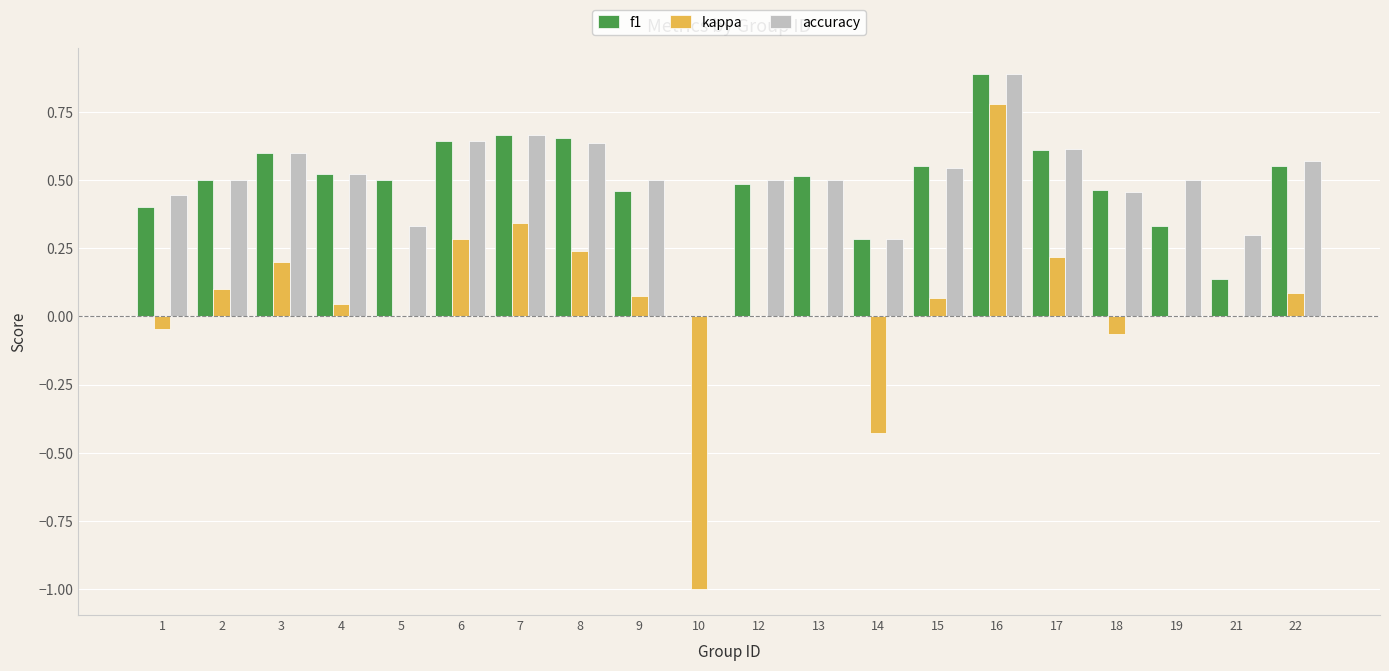

Where does the kappa series first go above 0?

2